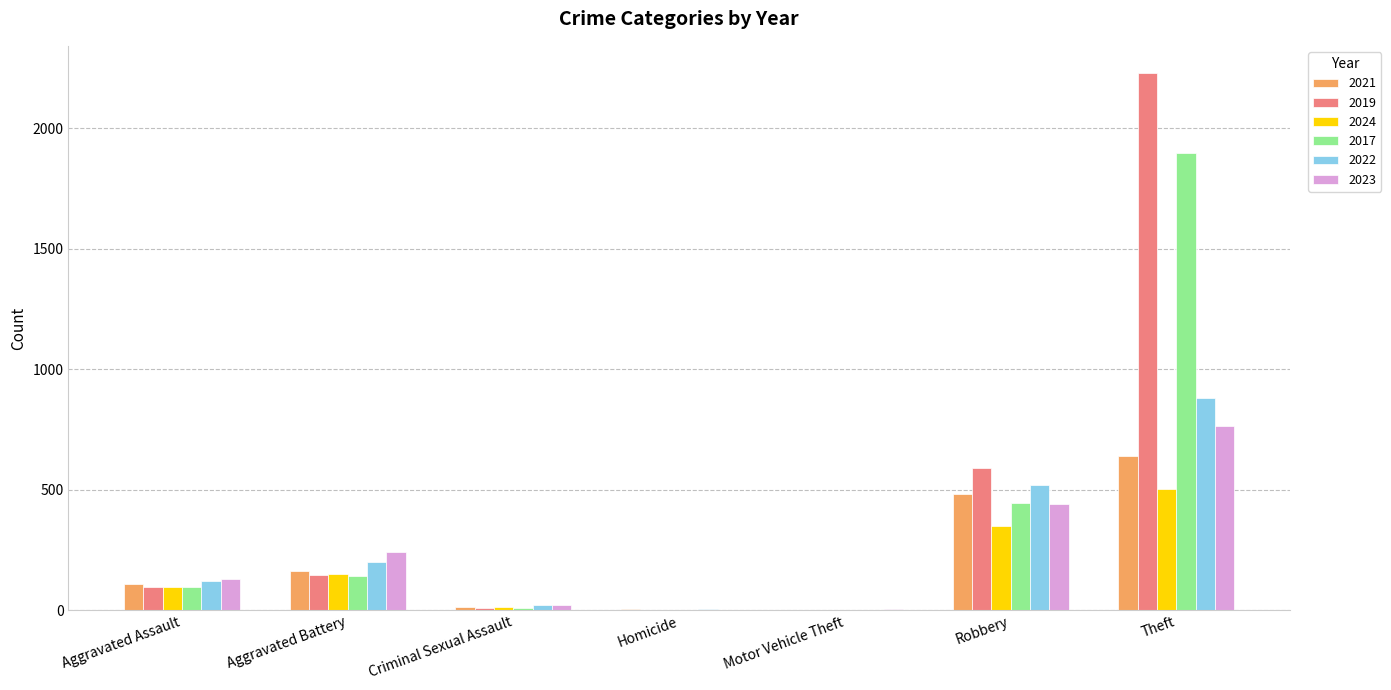

What is the sum of all 2024 values?

1120